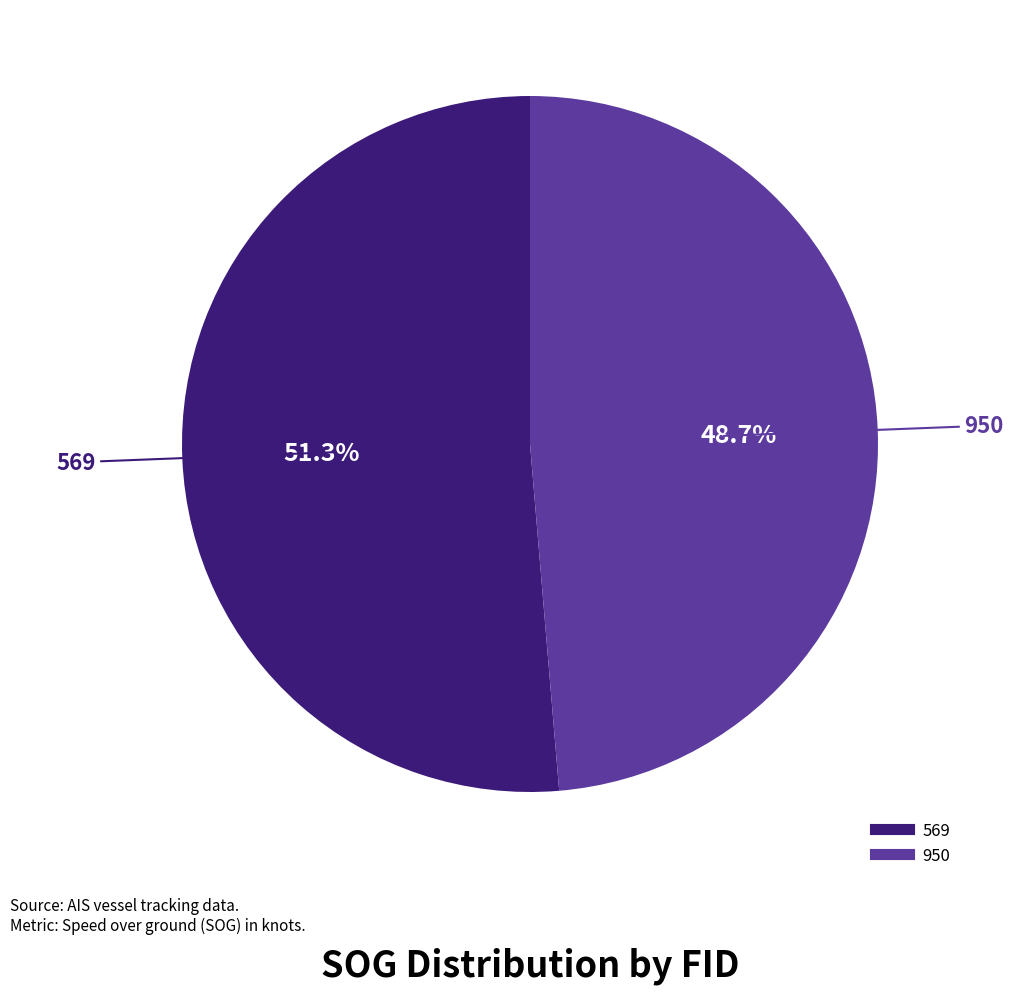

Rank the categories by value from lowest to highest.

950, 569